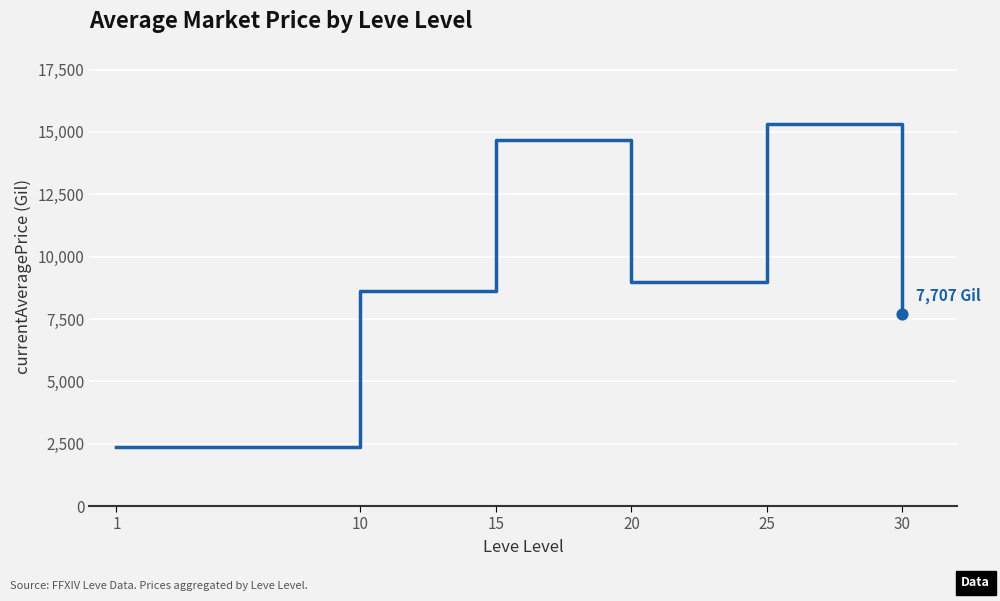

What is the ratio of the value at 20 to the value at 1?

3.8